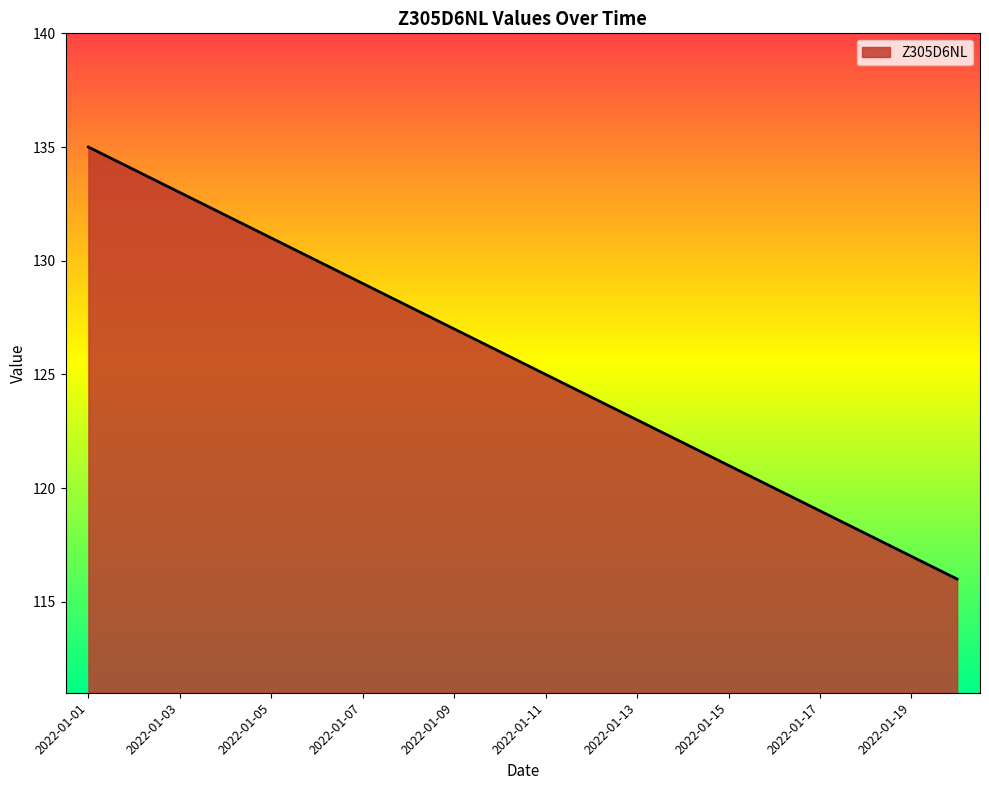

What is the greatest value displayed?

135